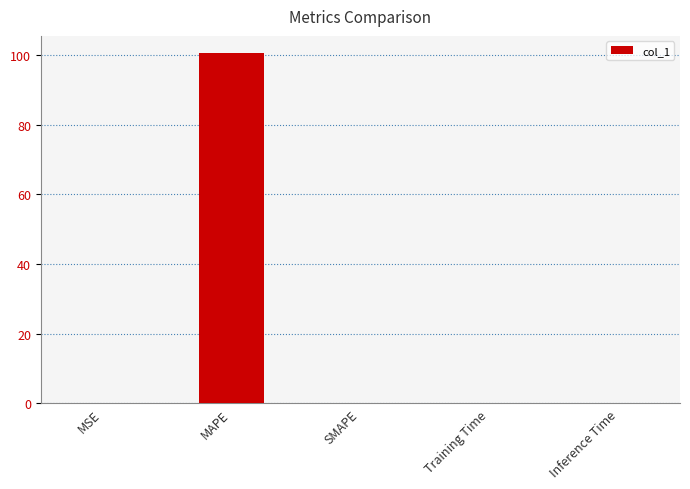

Is it true that the value at Training Time is 0.0?

True